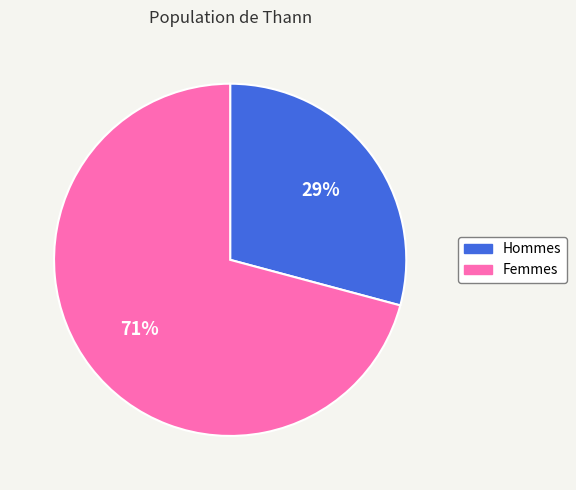

To the nearest percent, what is the average slice percentage?

50%